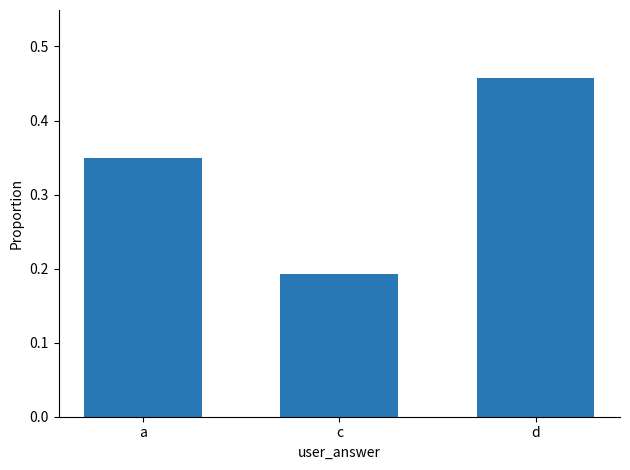

At which category does the chart reach its minimum across all series?

c